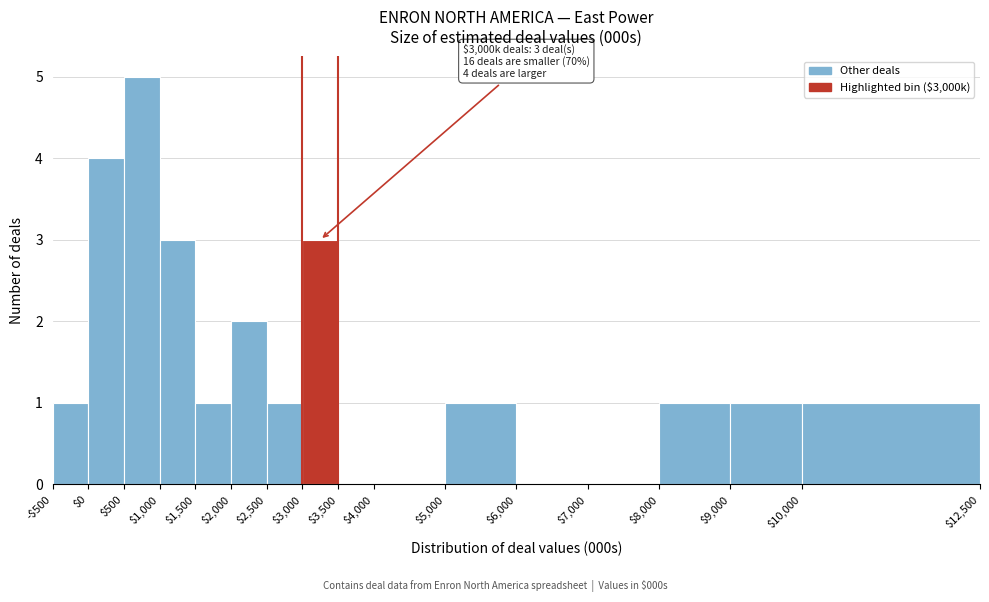

Is it true that the value at $1,500 is 1?

True